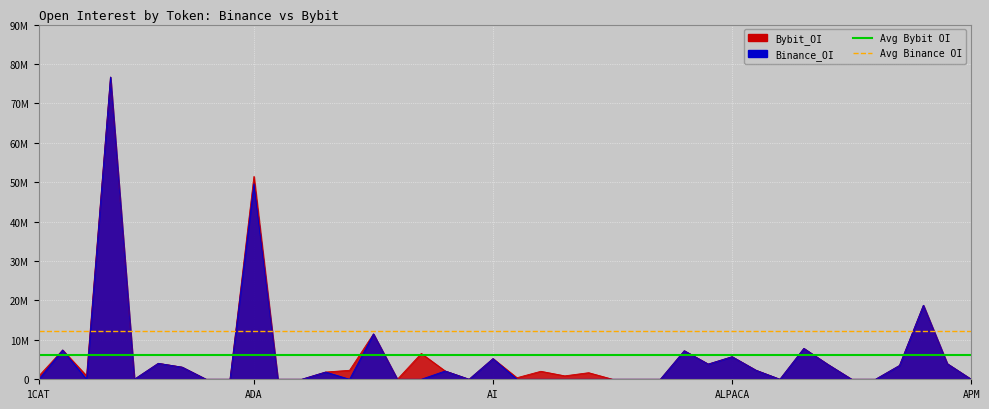

What is the value of the Avg Binance OI point at the 2nd from the left?

12135839.4